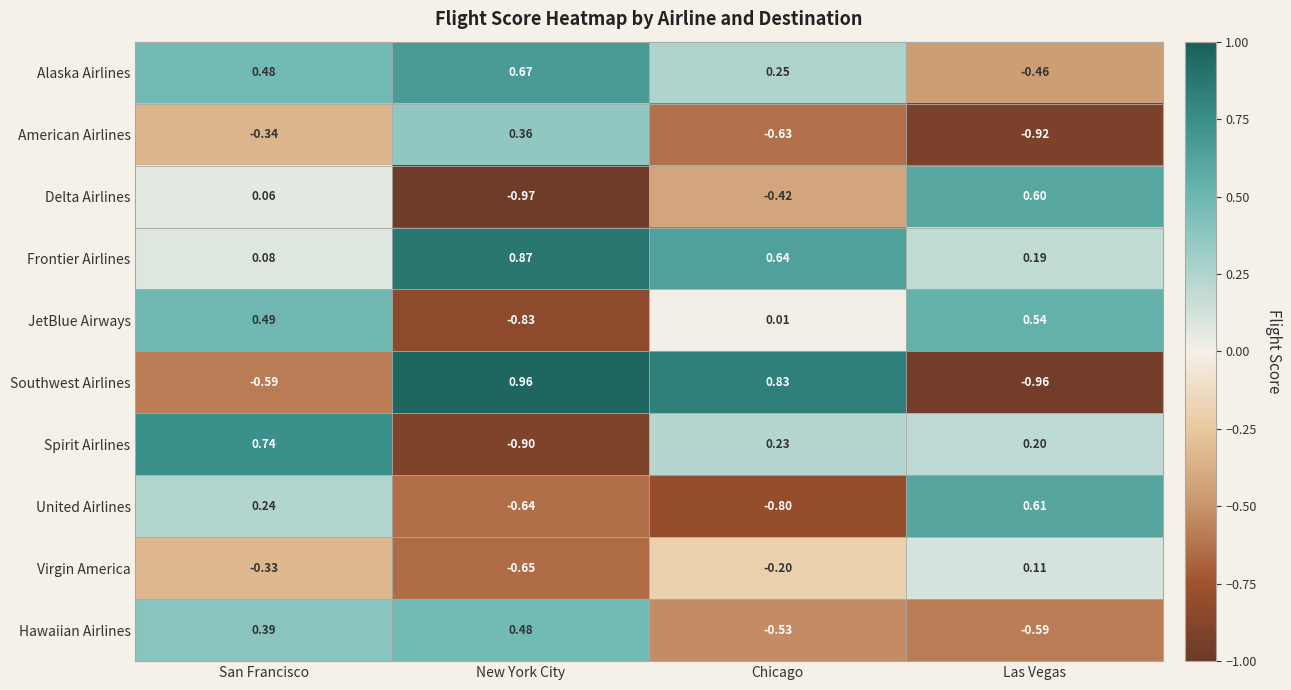

At how many categories does at least one series exceed 0?

4